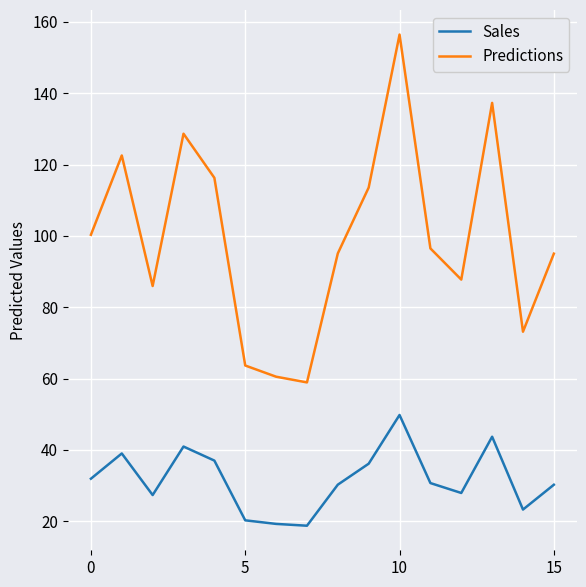

True or false: Predictions and Sales intersect in this chart.

False